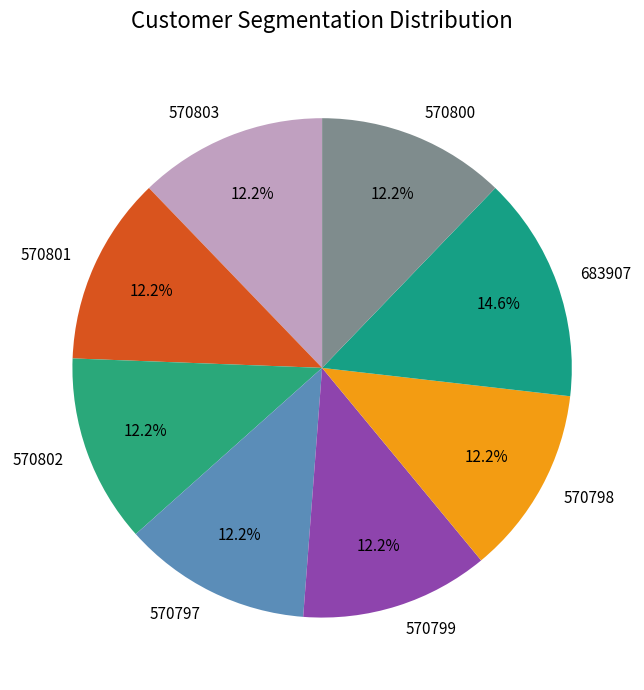

Is it true that 570803 is 6% of the pie?

False